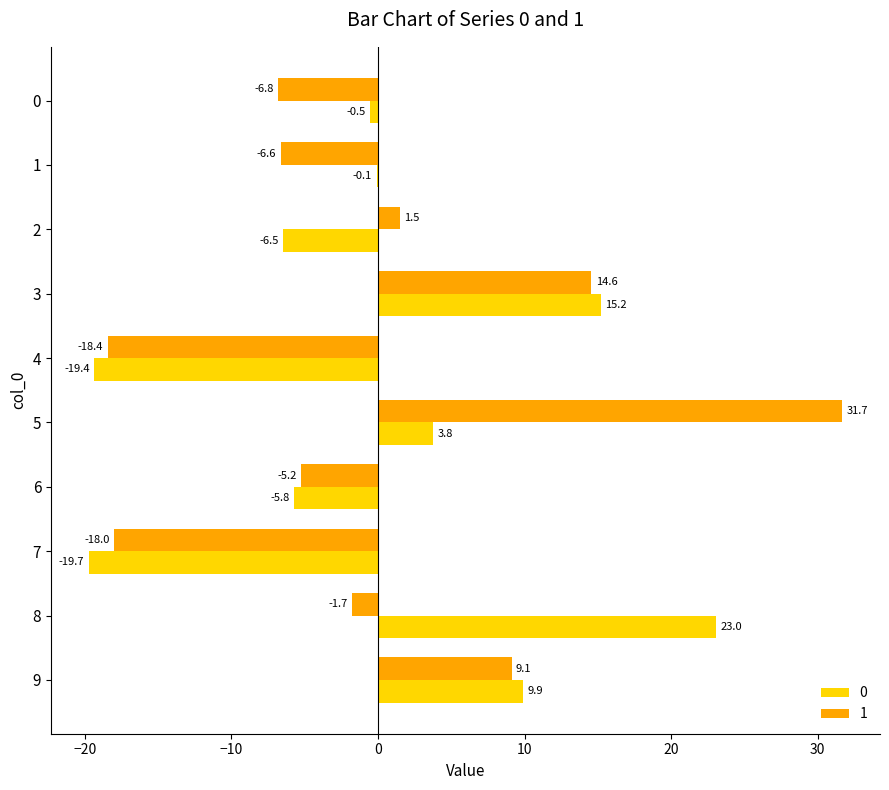

True or false: 0 has a value of 3.8 at 5.

True